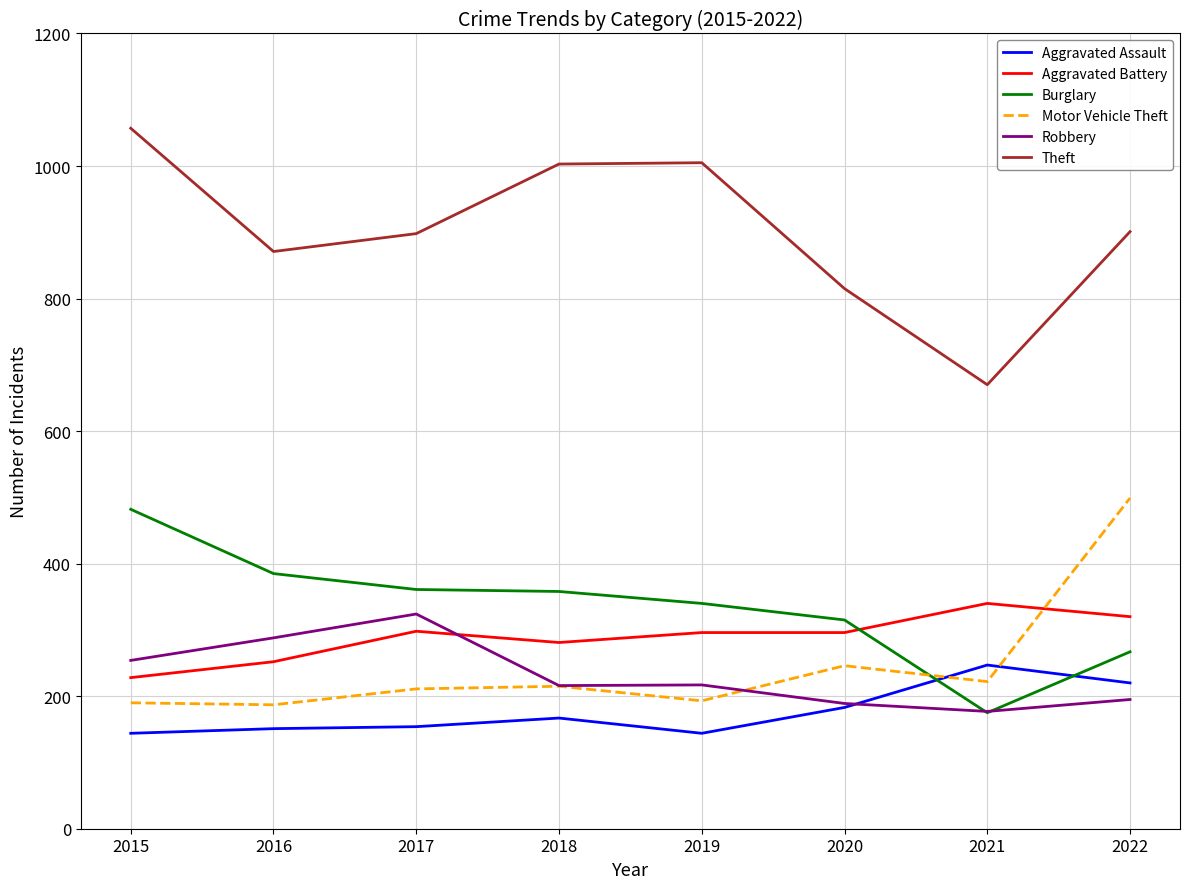

Where is the first local maximum for Robbery?

2017